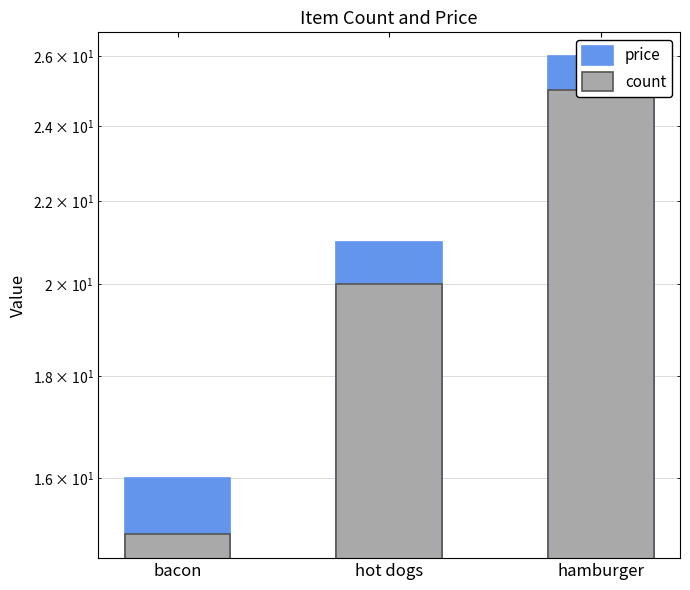

Reading right to left, extract all data points from this chart.

price: hamburger=26	hot dogs=21	bacon=16
count: hamburger=25	hot dogs=20	bacon=15